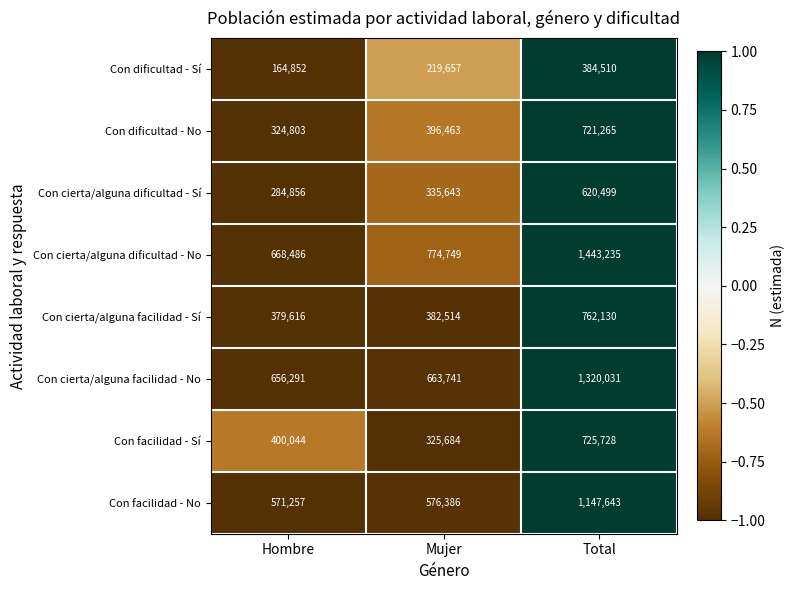

Which series has the widest spread of values?

Con cierta/alguna dificultad - No